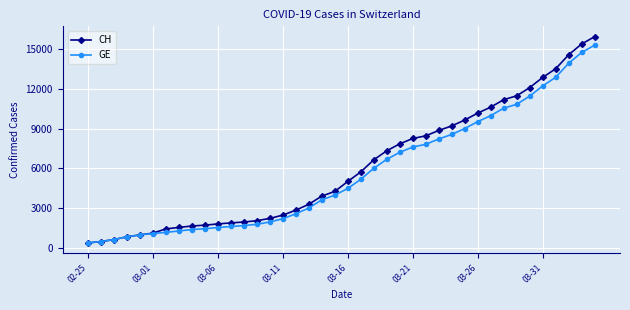

What is the lowest value of the GE series?

375